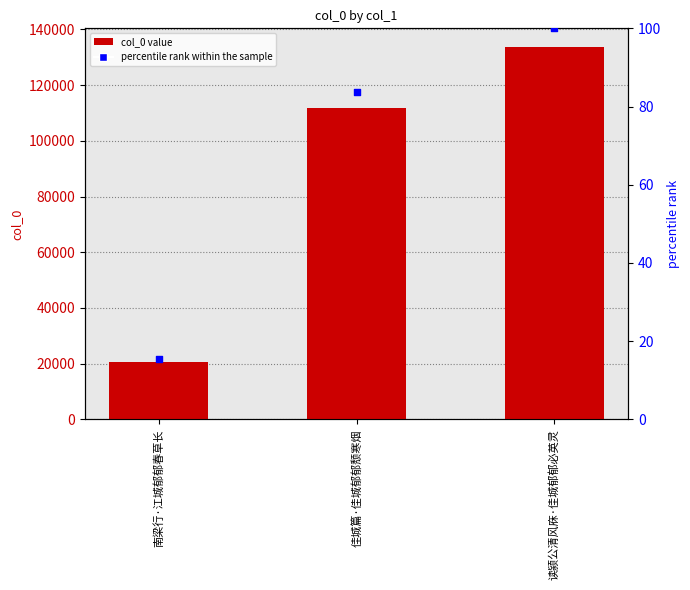

At how many categories does at least one series exceed 123149?

1